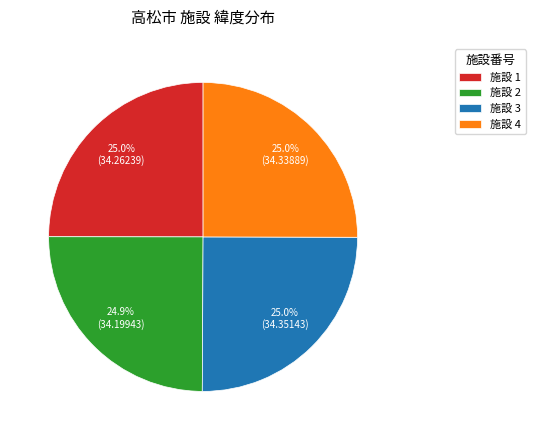

Is there a majority slice in this chart?

No